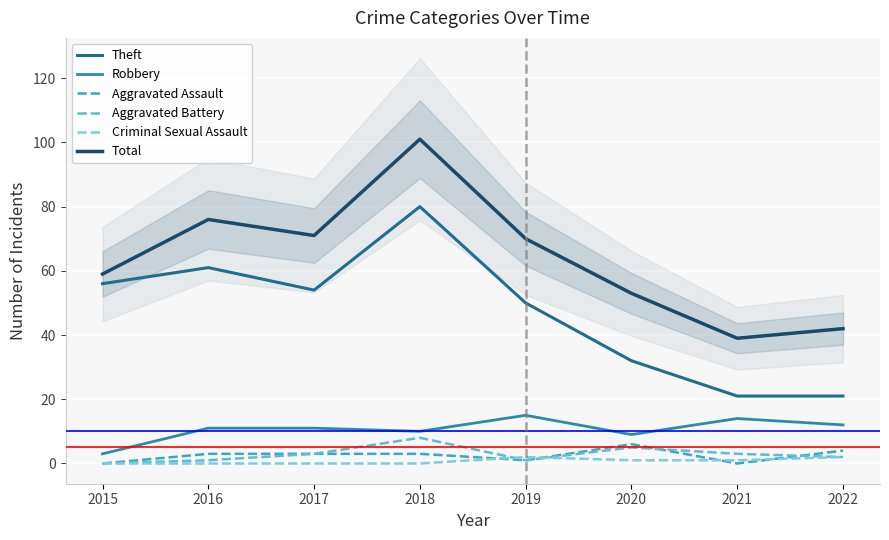

How many data points does each series have?

8